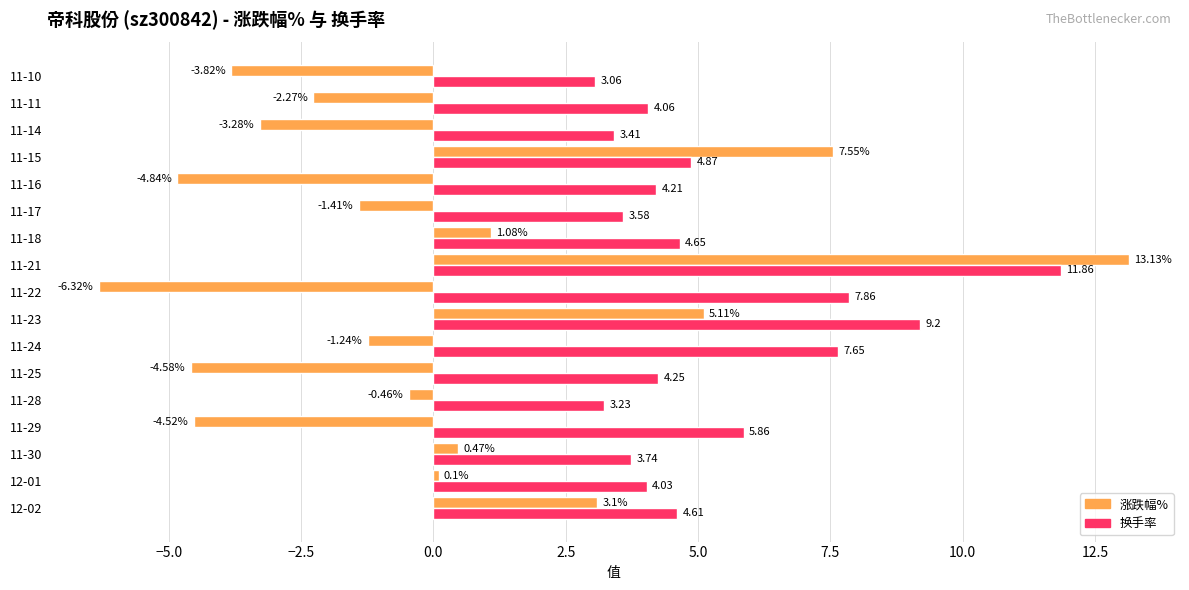

What is the difference between the second highest and second lowest values in the 涨跌幅% series?

12.4